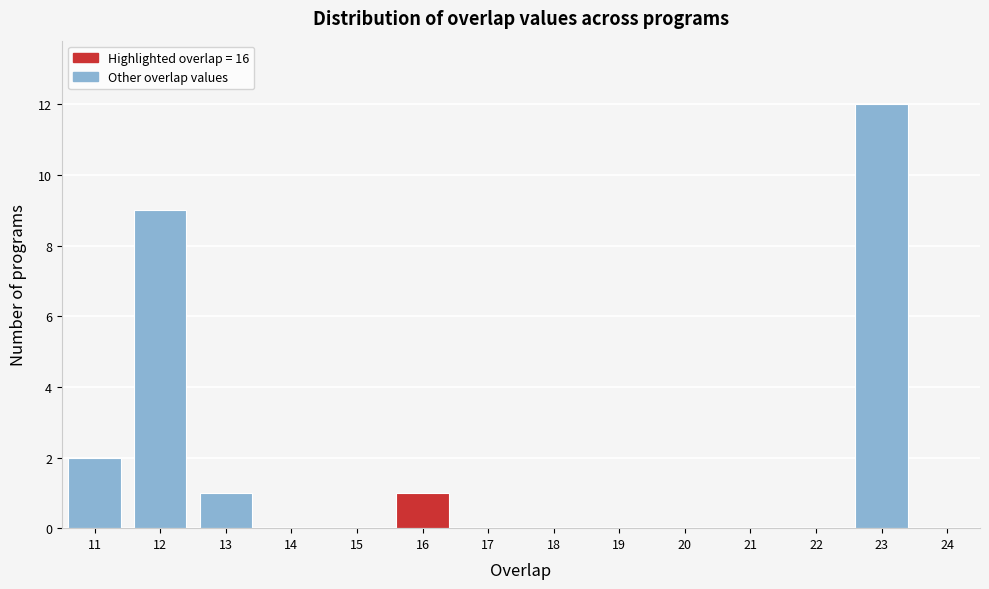

Reading left to right, list every bar in this chart as the range it spans on the x-axis followed by its height. The values are not printed on the chart, so give them approximately, as read against the axis.

10.5 to 11.5: 2
11.5 to 12.5: 9
12.5 to 13.5: 1
13.5 to 14.5: 0
14.5 to 15.5: 0
15.5 to 16.5: 1
16.5 to 17.5: 0
17.5 to 18.5: 0
18.5 to 19.5: 0
19.5 to 20.5: 0
20.5 to 21.5: 0
21.5 to 22.5: 0
22.5 to 23.5: 12
23.5 to 24.5: 0